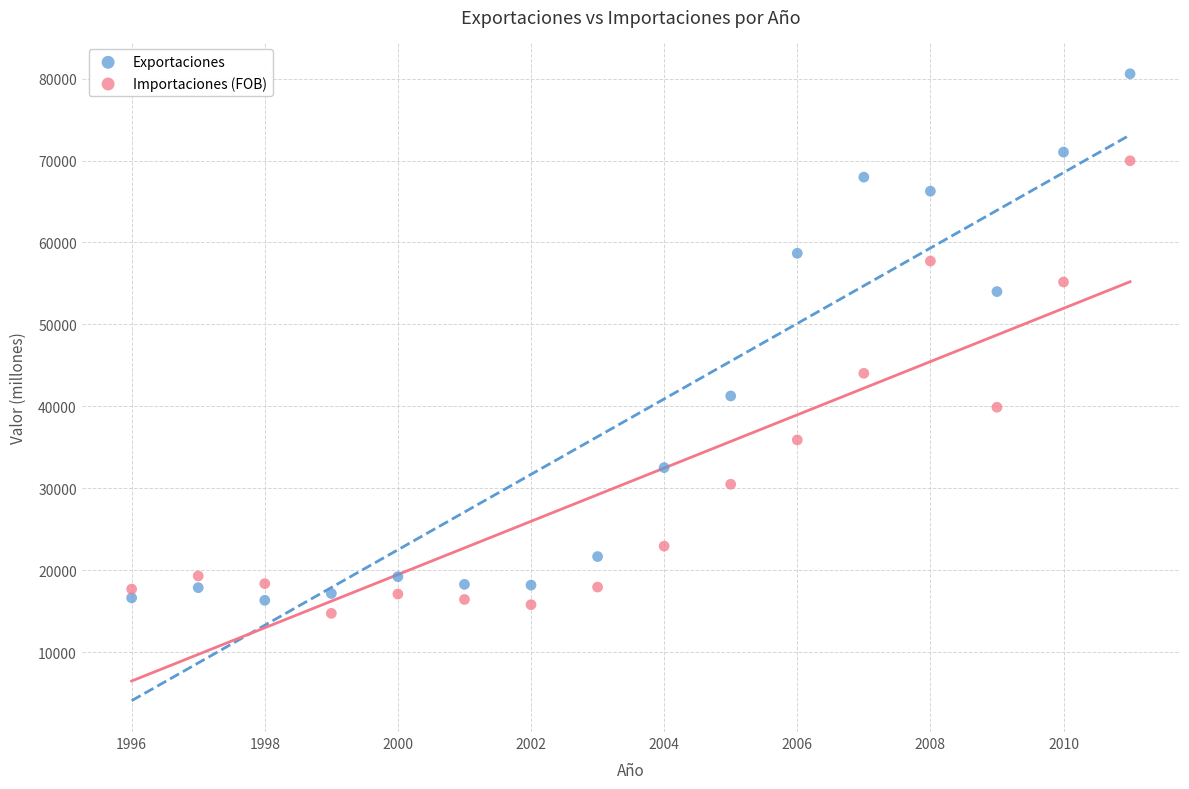

Across all data points, what is the range of X values (max minus min)?

15